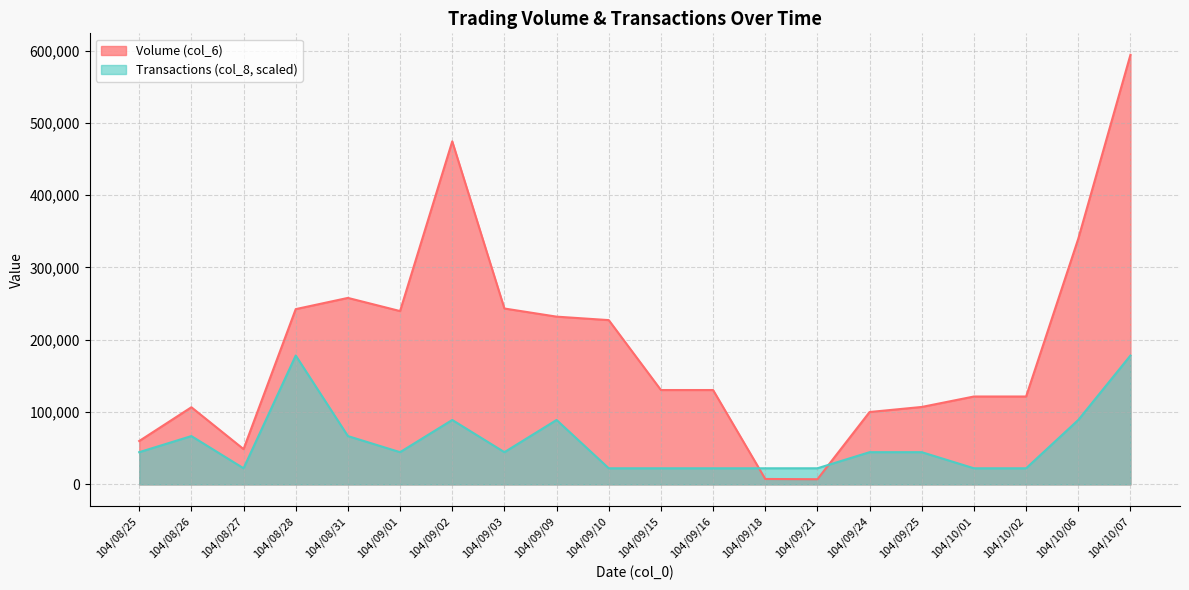

What is the highest value of the Volume (col_6) series?

594100.0